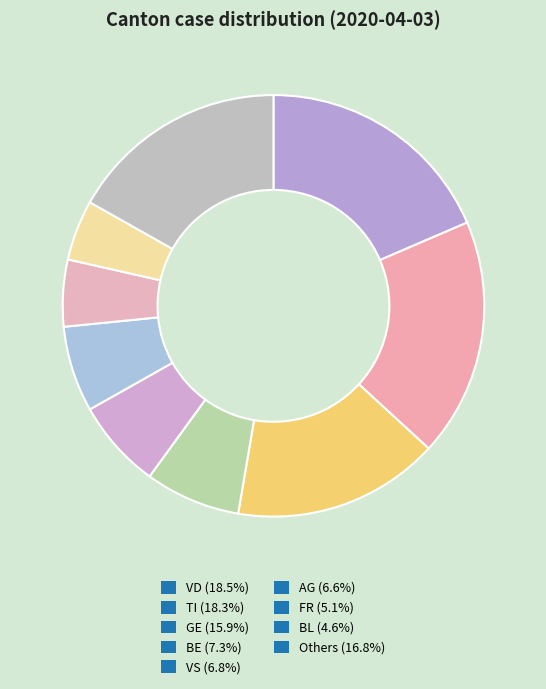

How many segments does this pie chart have?

9